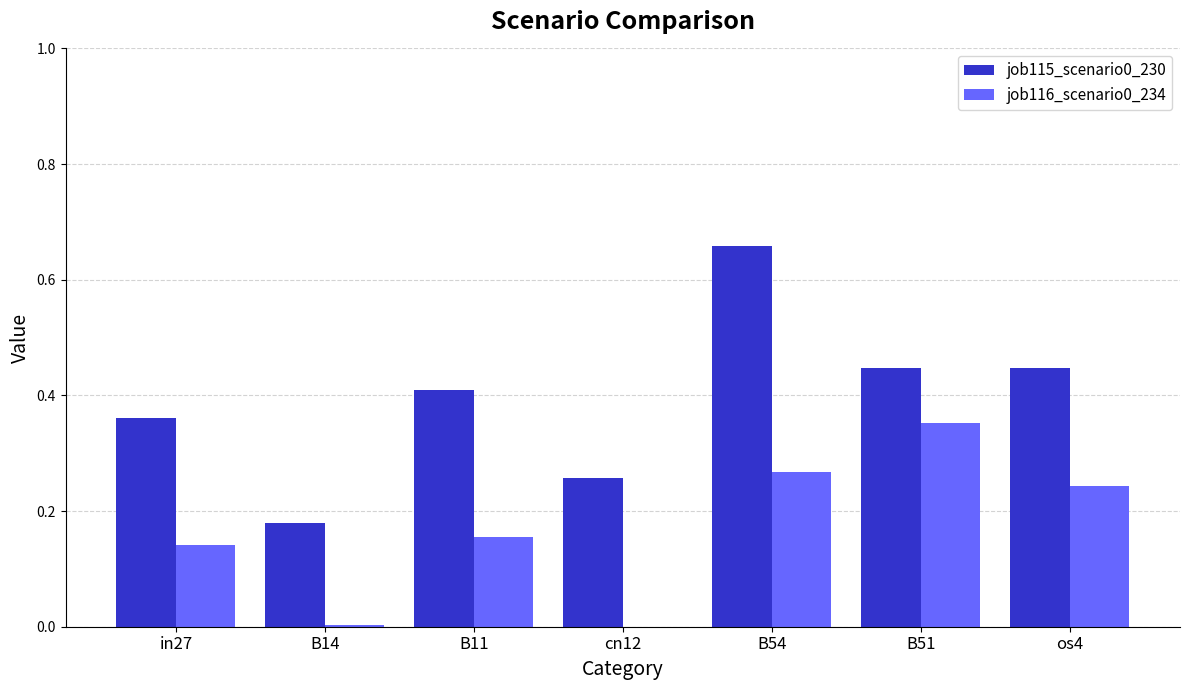

Is the value of job116_scenario0_234 at B54 greater than the value of job115_scenario0_230 at cn12?

Yes